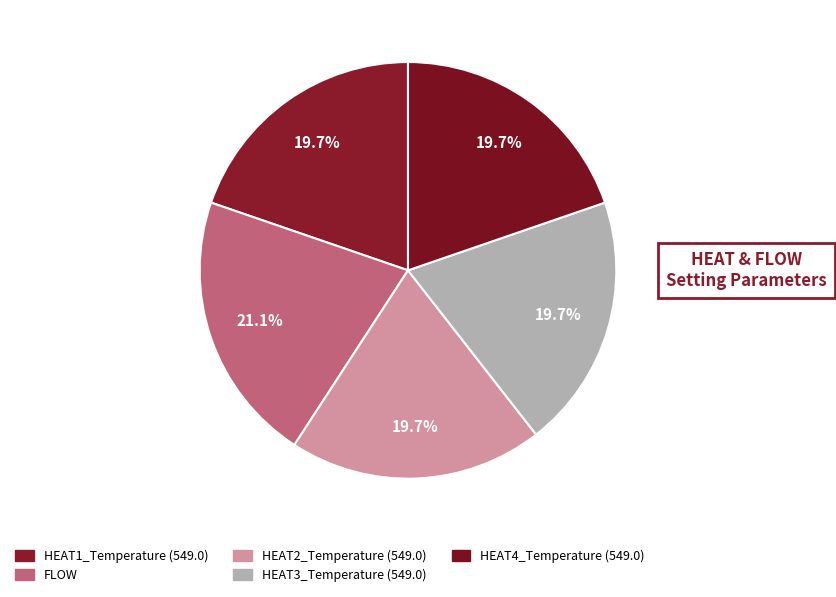

Combined, do FLOW and HEAT2_Temperature (549.0) account for over 50%?

No